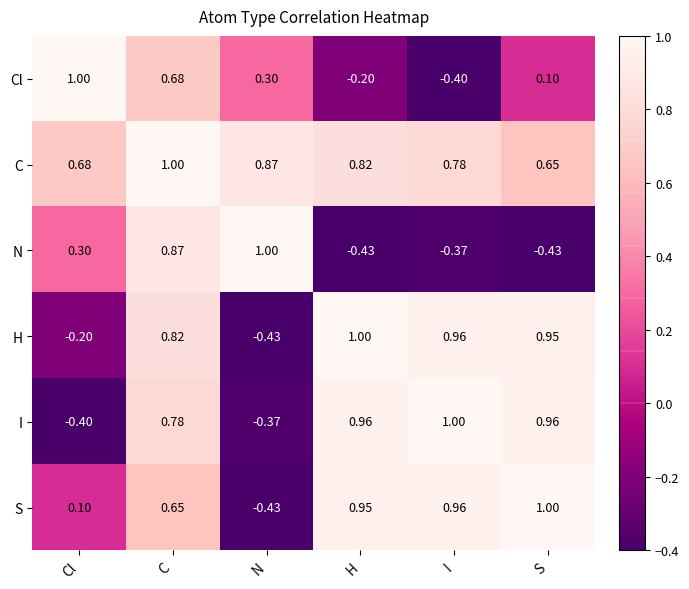

How many data points in S are above 0?

5